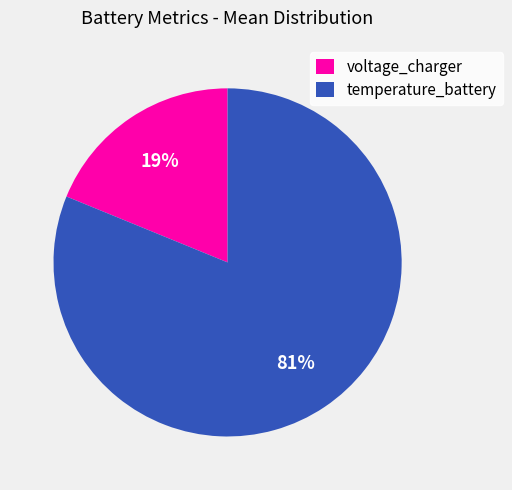

Is temperature_battery the majority of the pie?

Yes